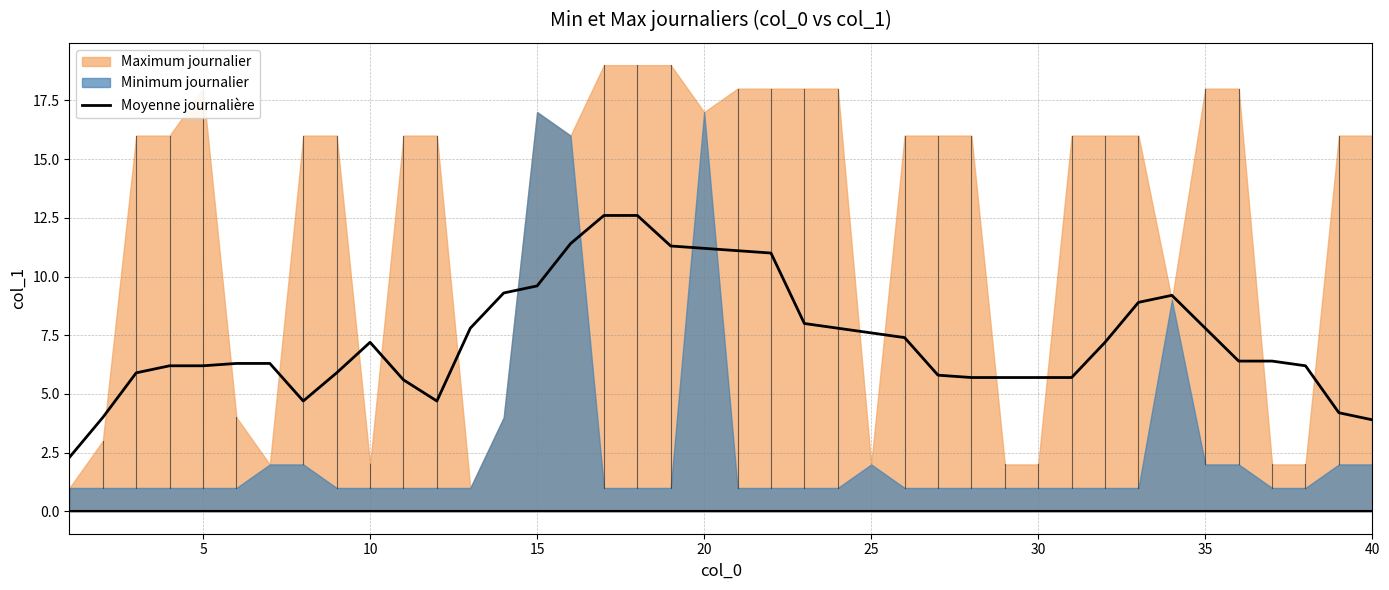

Does the chart display data point markers on the line(s)?

No